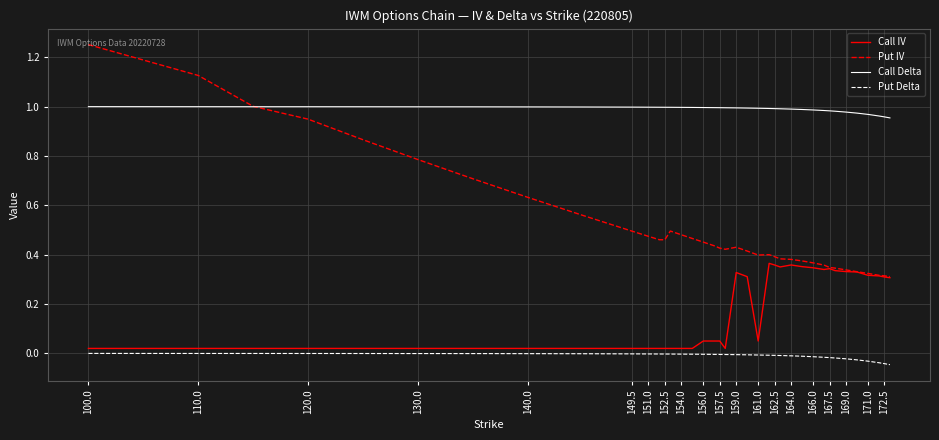

True or false: Call Delta and Put Delta cross at least once.

False